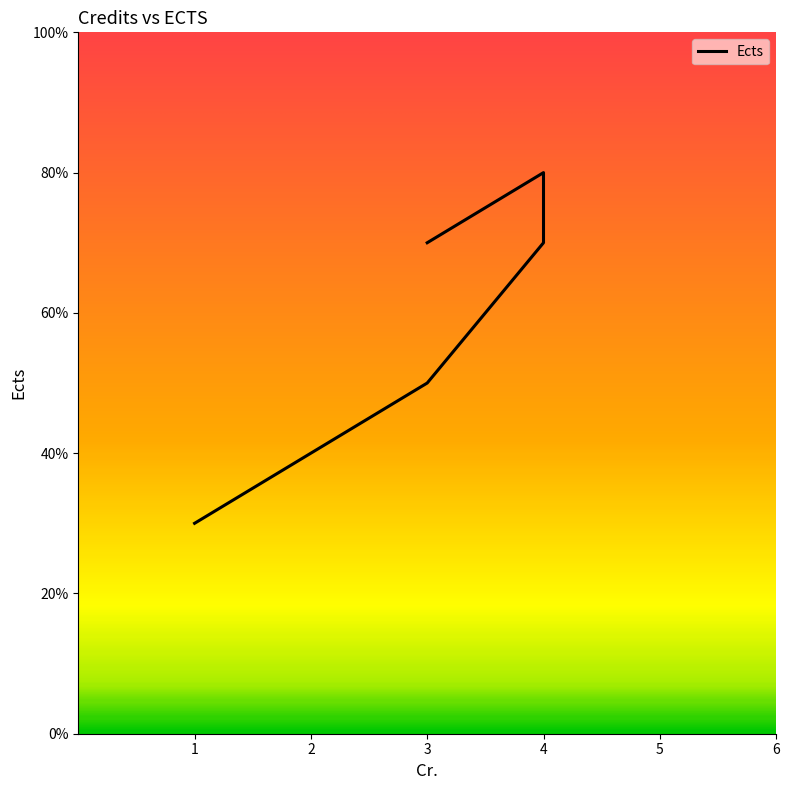

At which label does the data first exceed 7?

4